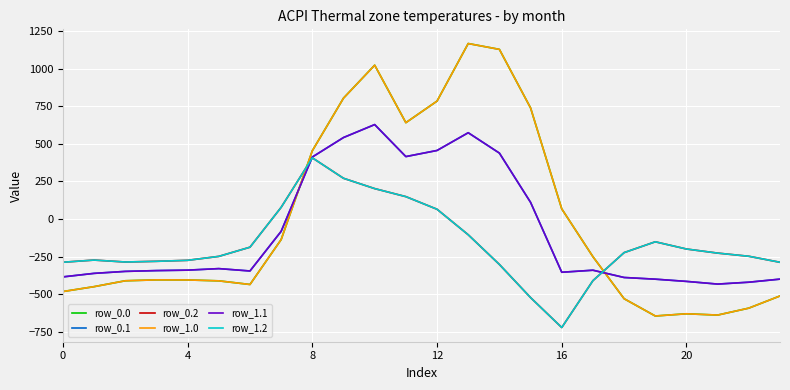

Does the chart display data point markers on the line(s)?

No